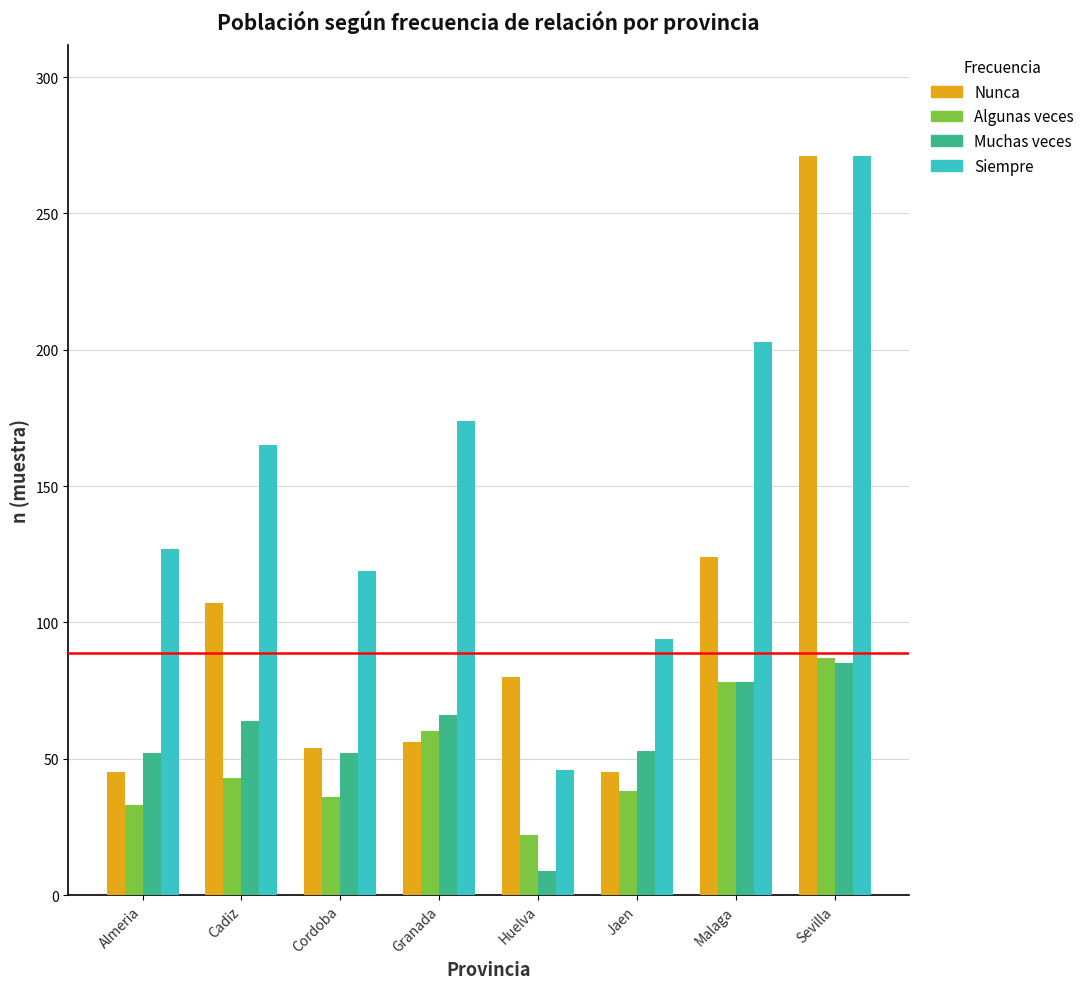

What is the total value across all series at Cadiz?

379